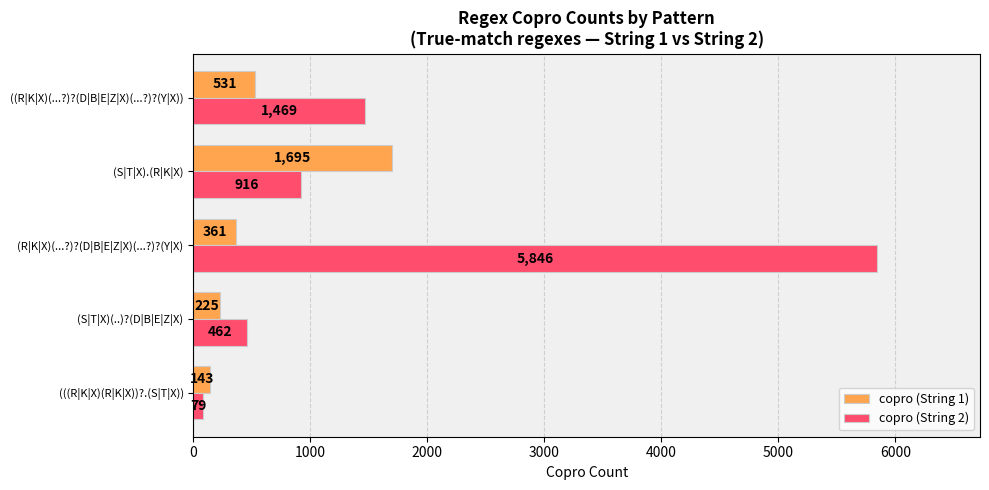

How many data points in copro (String 1) are less than 361?

2